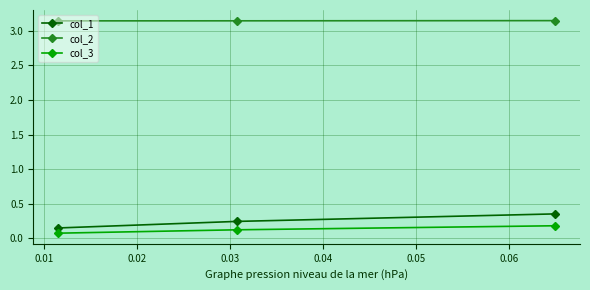

Which series has the largest total across all categories?

col_2